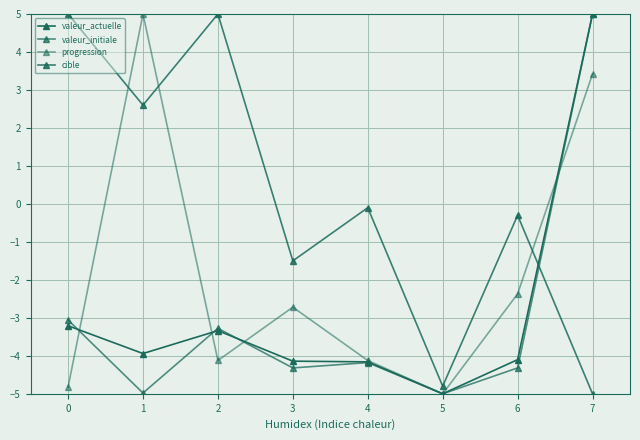

Where is the first local minimum for valeur_actuelle?

1